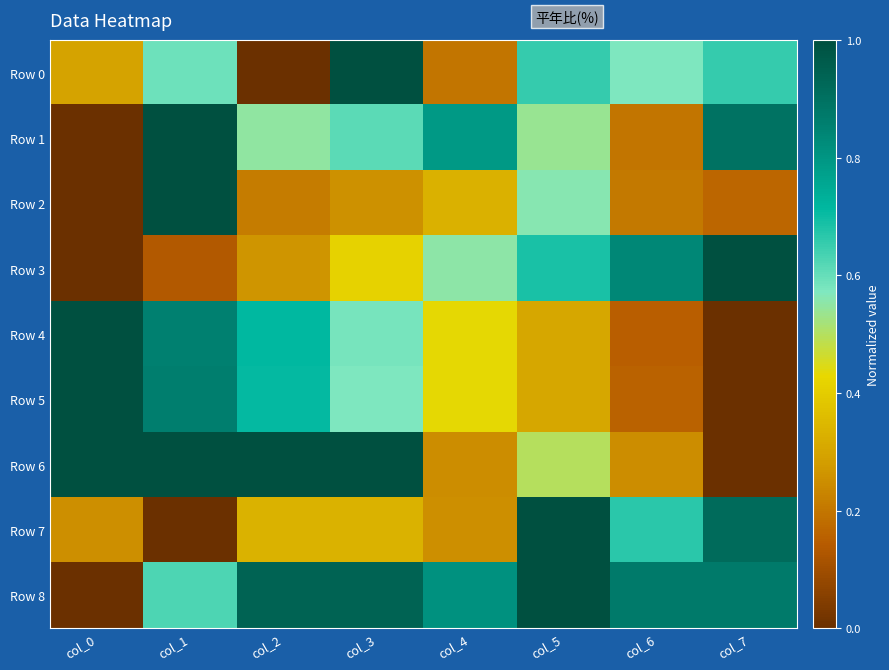

What is the maximum value shown in the chart?

1.0